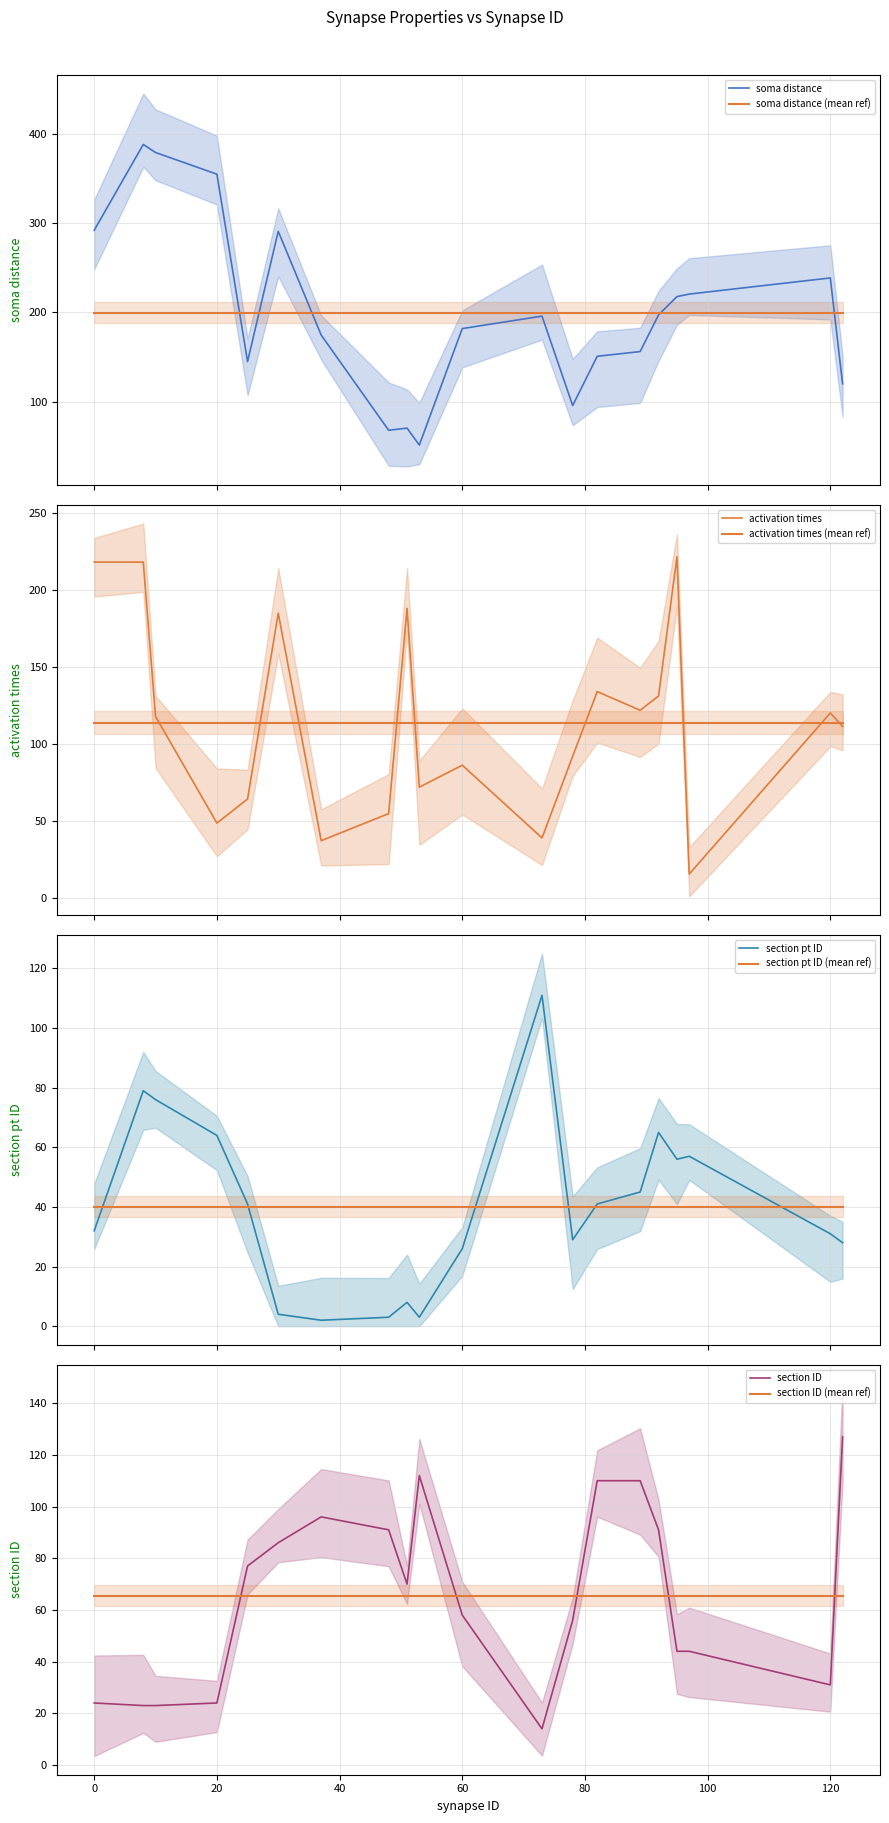

What is the maximum value for soma distance?

387.8